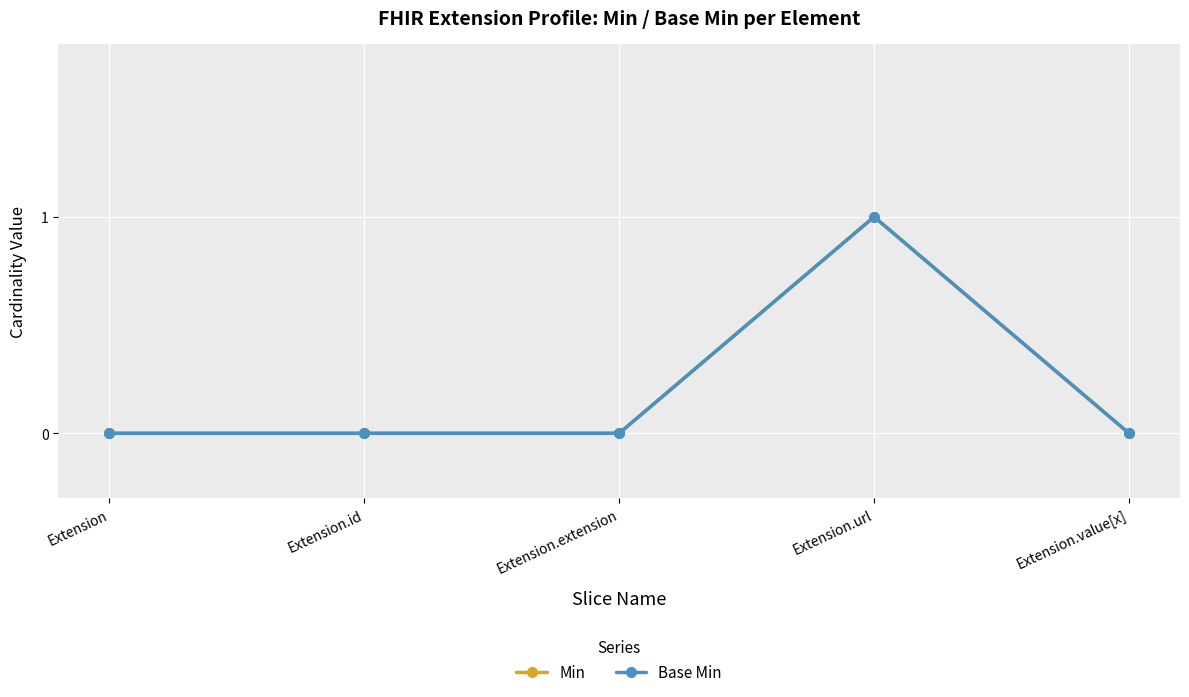

Does the chart have visible grid lines?

Yes